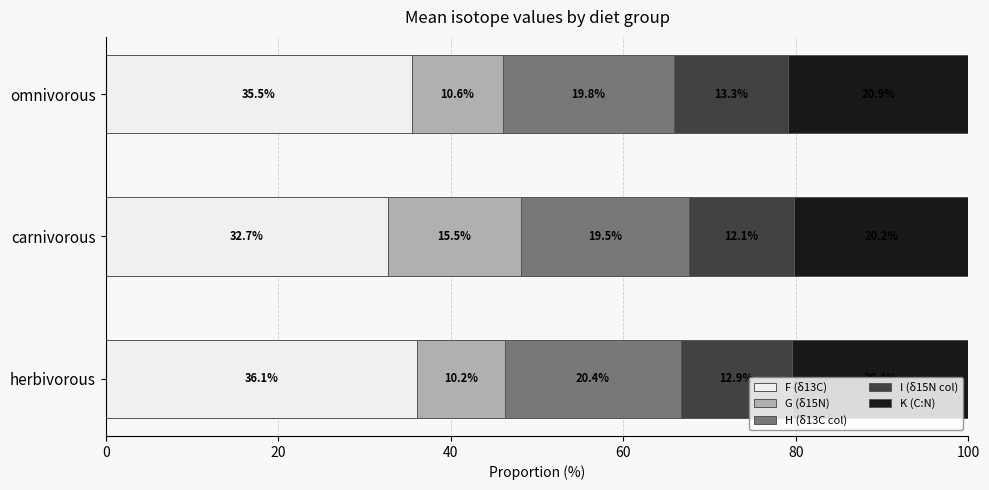

What is the highest value of the F (δ13C) series?

36.1